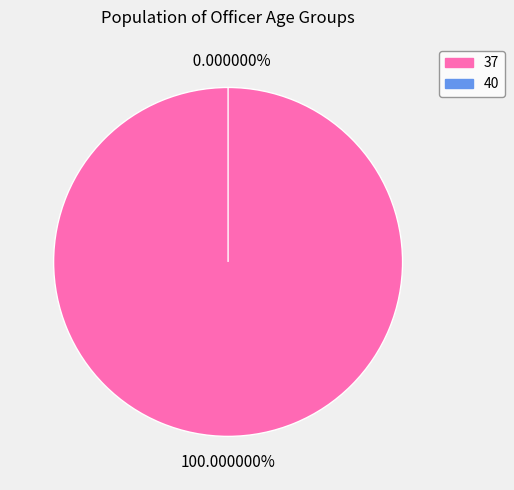

Count the number of slices in the pie.

2